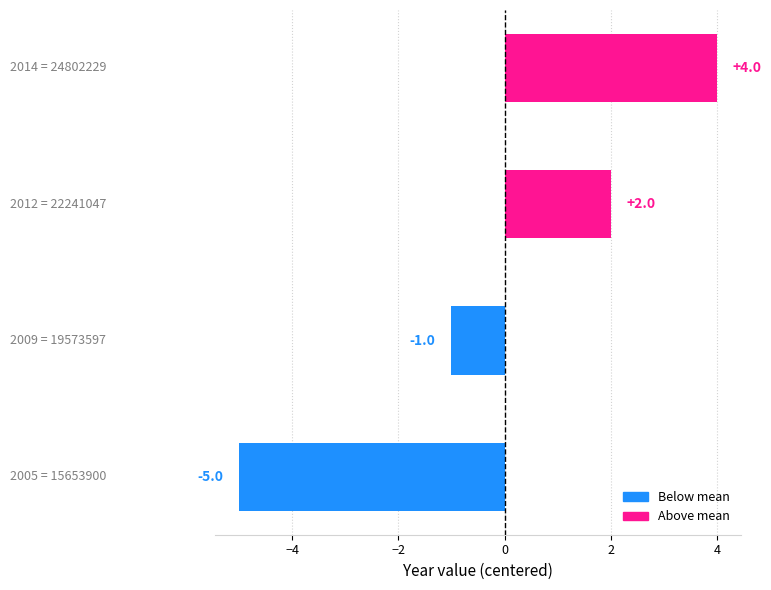

Reading bottom to top, transcribe all the data shown in this chart.

-5	-1	2	4